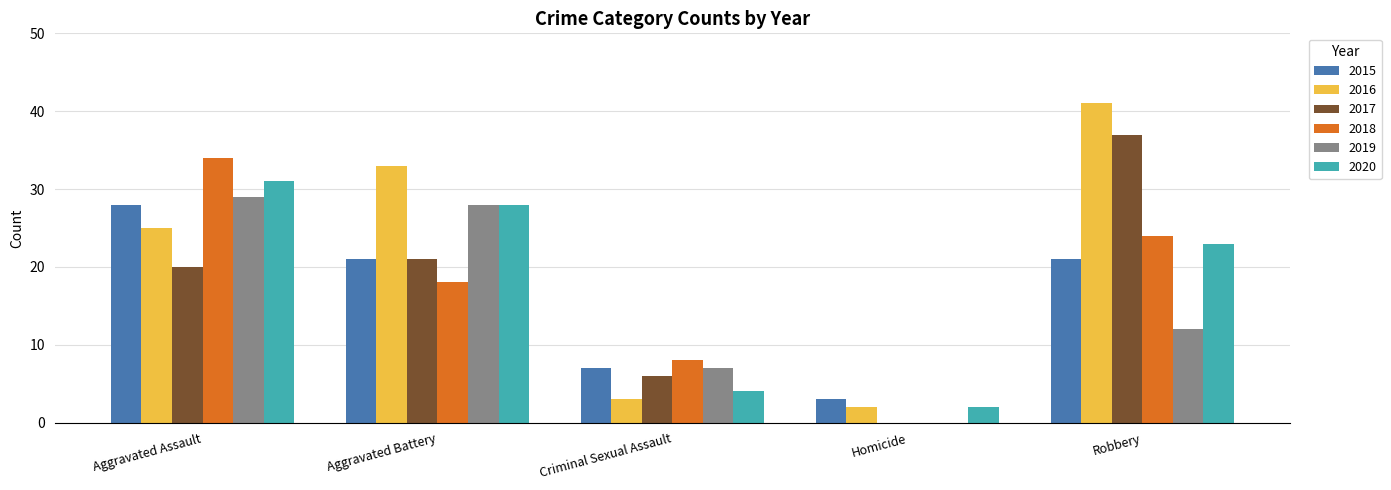

What is the sum of all 2020 values?

88